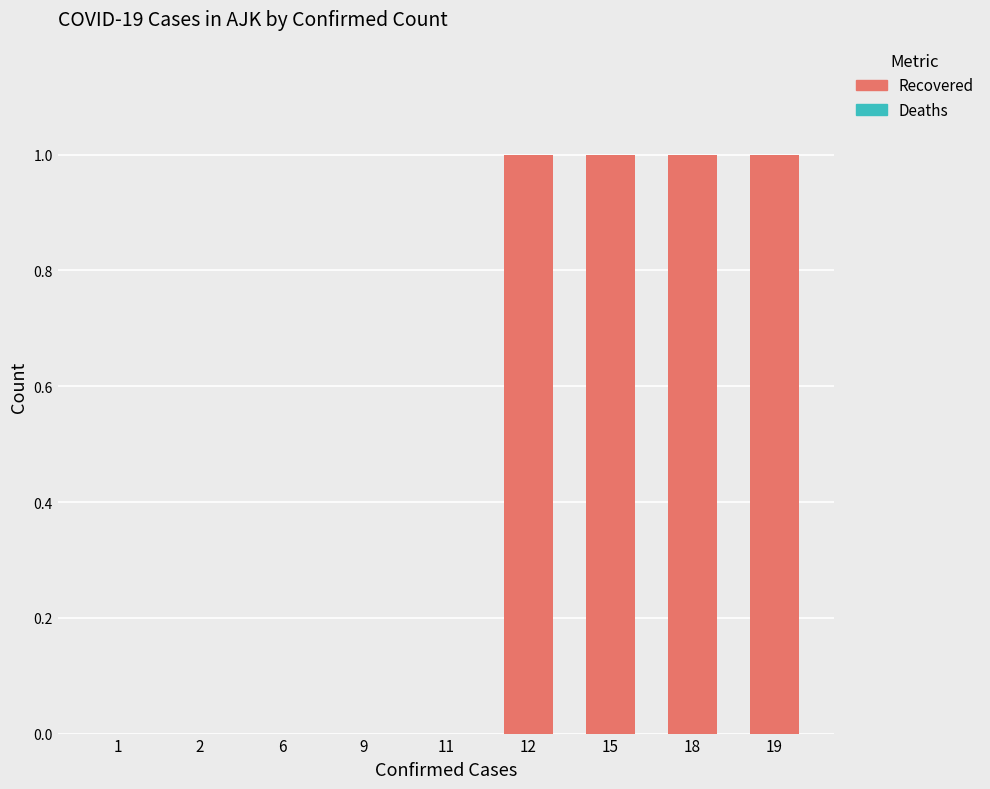

How many series are shown in this chart?

1